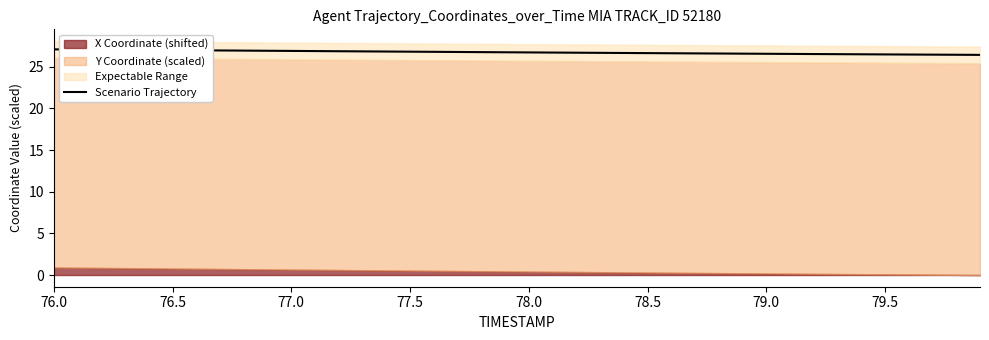

Reading right to left, list all the values displayed in this chart.

26.4	26.4	26.5	26.5	26.5	26.5	26.5	26.5	26.5	26.6	26.6	26.6	26.6	26.6	26.6	26.7	26.7	26.7	26.7	26.7	26.7	26.8	26.8	26.8	26.8	26.8	26.9	26.9	26.9	26.9	26.9	26.9	27.0	27.0	27.0	27.0	27.0	27.1	27.1	27.1